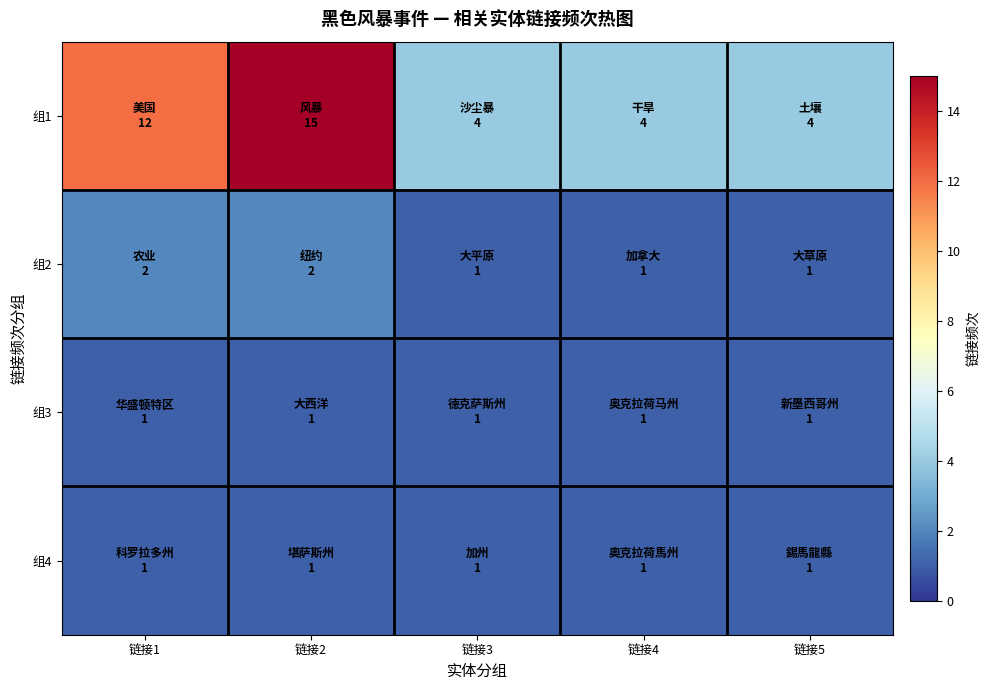

What is the difference between the highest and lowest values at 链接2?

14